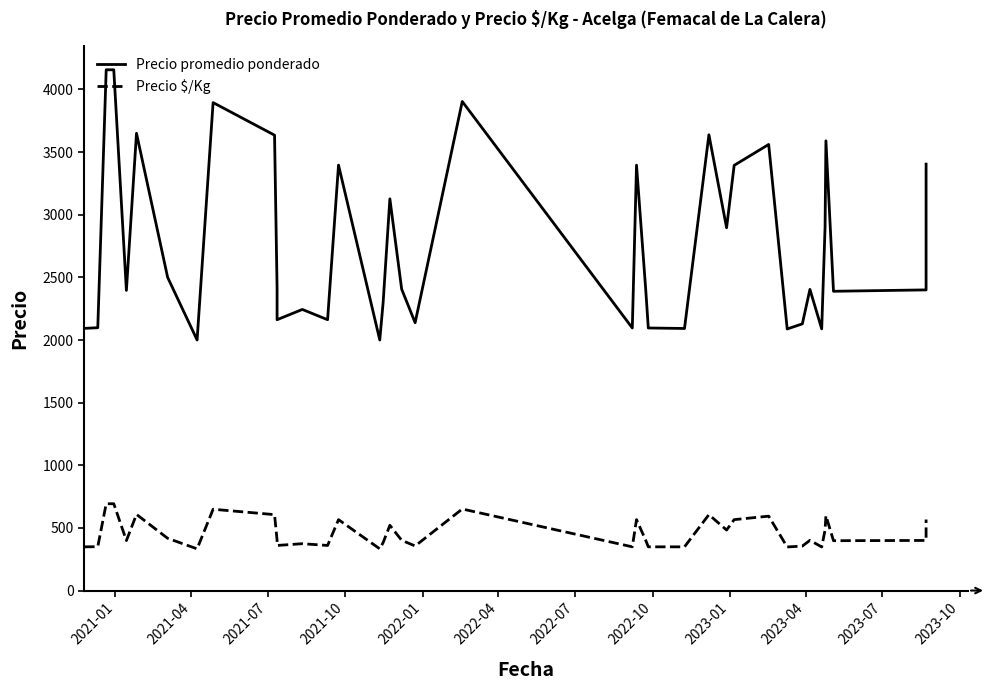

Does the chart display data point markers on the line(s)?

No